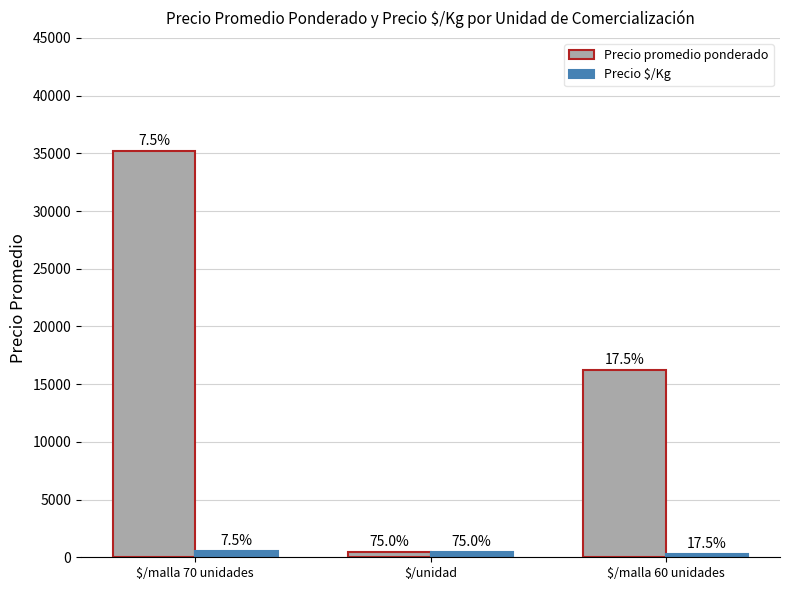

What is the difference between the highest and lowest values at $/malla 60 unidades?

15935